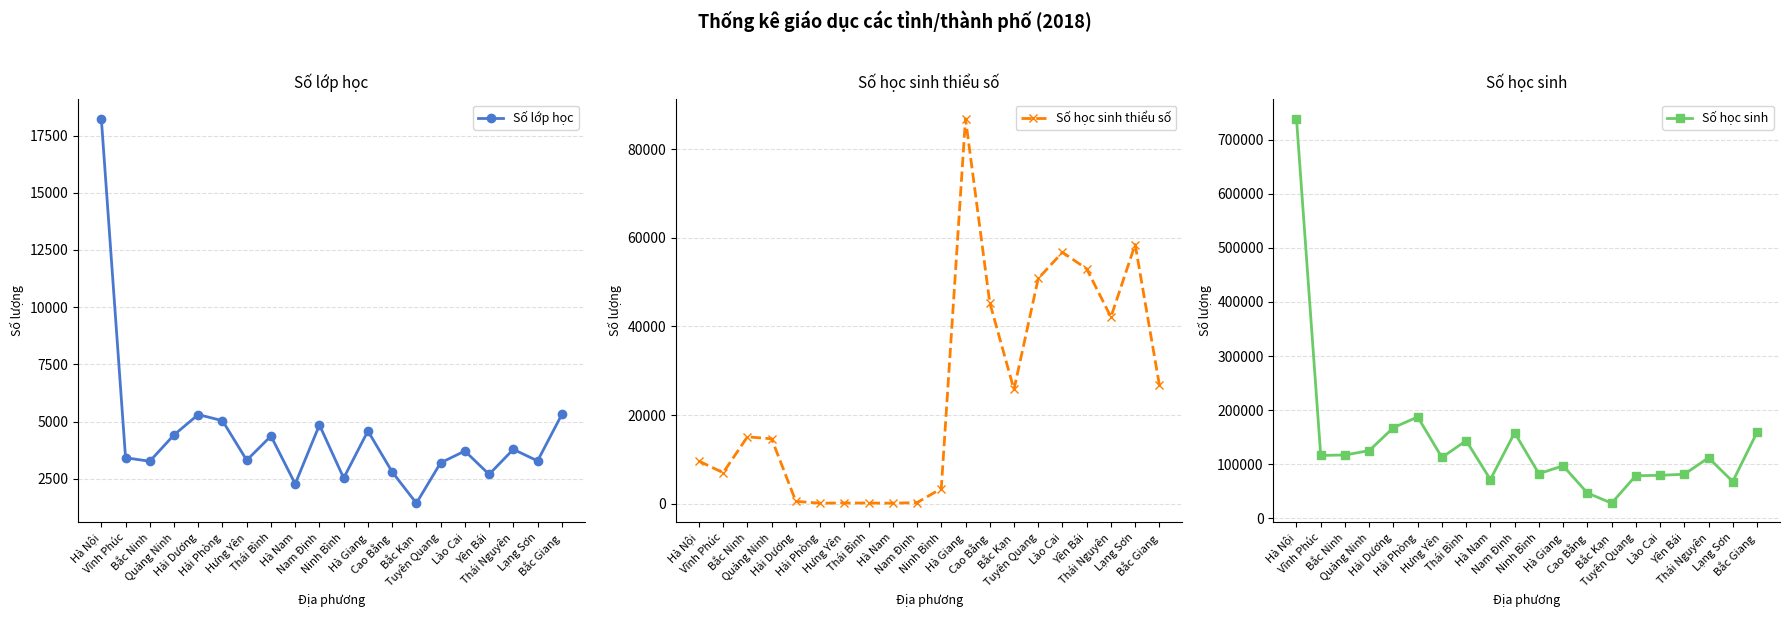

What is the label of the 8th point from the left?

Thái Bình